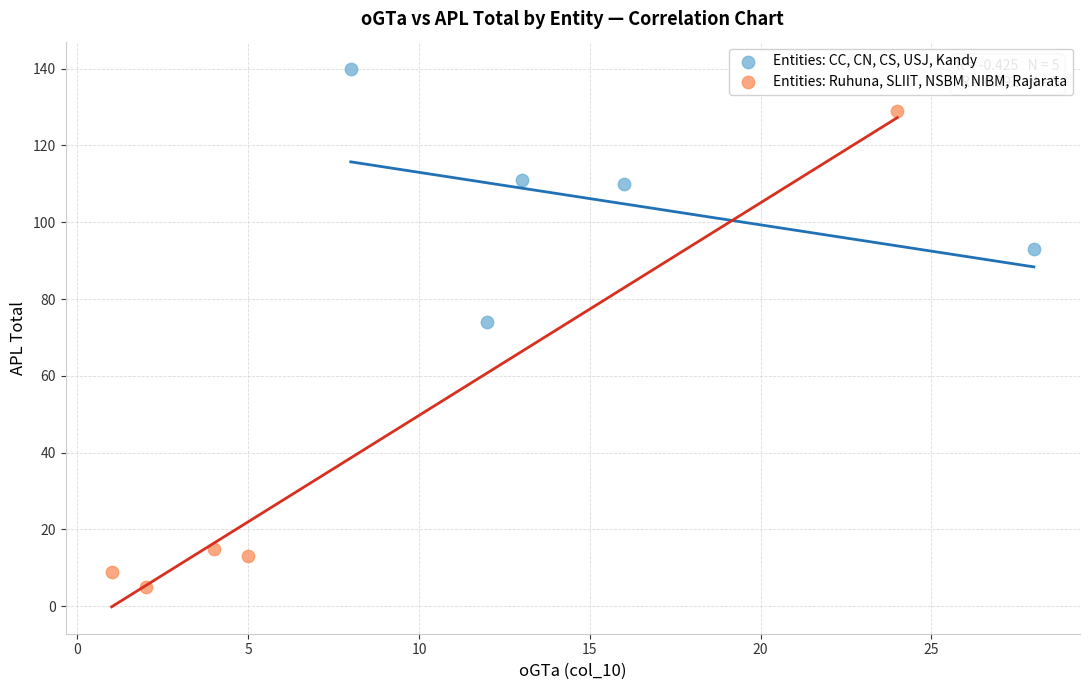

Which series has the largest Y range (max minus min)?

Entities: Ruhuna, SLIIT, NSBM, NIBM, Rajarata